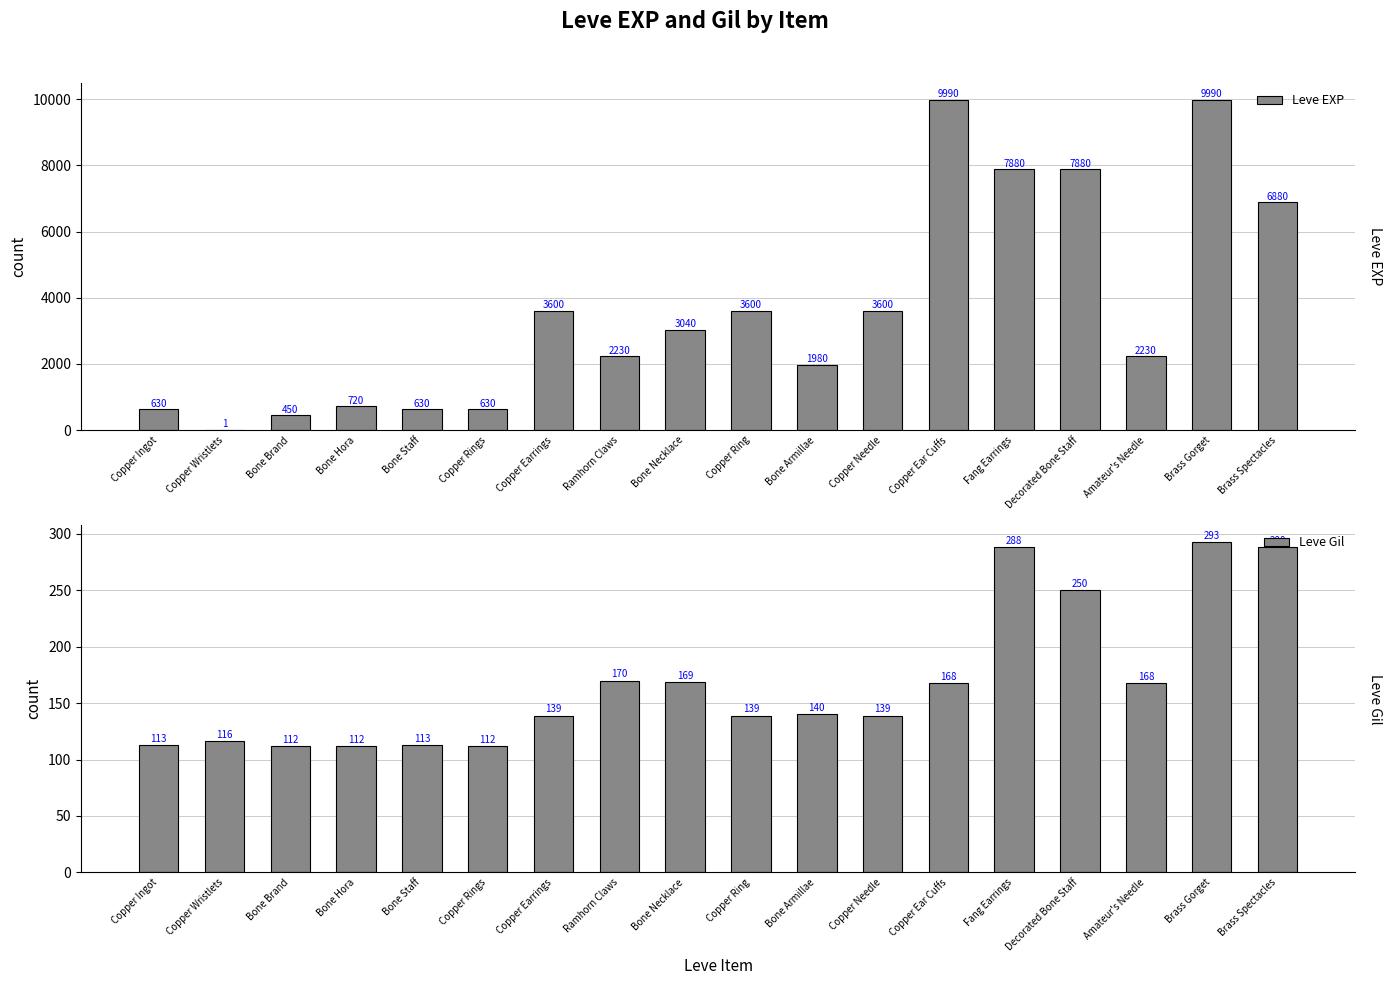

Reading left to right, what are all the values shown in this chart?

Leve EXP: Copper Ingot=630	Copper Wristlets=1	Bone Brand=450	Bone Hora=720	Bone Staff=630	Copper Rings=630	Copper Earrings=3600	Ramhorn Claws=2230	Bone Necklace=3040	Copper Ring=3600	Bone Armillae=1980	Copper Needle=3600	Copper Ear Cuffs=9990	Fang Earrings=7880	Decorated Bone Staff=7880	Amateur's Needle=2230	Brass Gorget=9990	Brass Spectacles=6880
Leve Gil: Copper Ingot=113	Copper Wristlets=116	Bone Brand=112	Bone Hora=112	Bone Staff=113	Copper Rings=112	Copper Earrings=139	Ramhorn Claws=170	Bone Necklace=169	Copper Ring=139	Bone Armillae=140	Copper Needle=139	Copper Ear Cuffs=168	Fang Earrings=288	Decorated Bone Staff=250	Amateur's Needle=168	Brass Gorget=293	Brass Spectacles=288